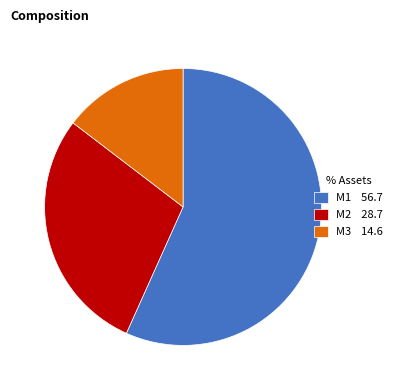

Do M3 14.6 and M2 28.7 together represent more than half of the pie?

No